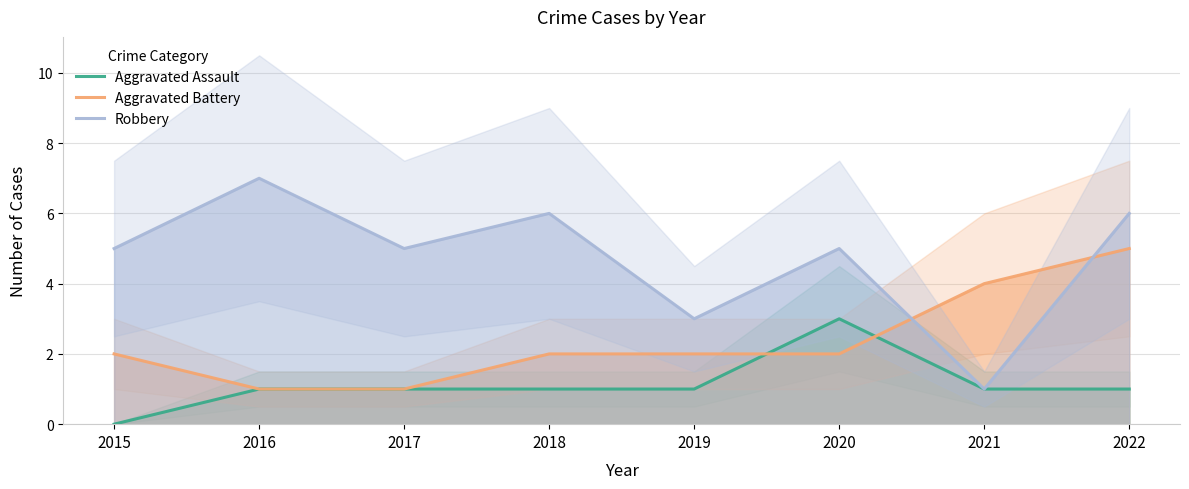

Does the chart have visible grid lines?

Yes